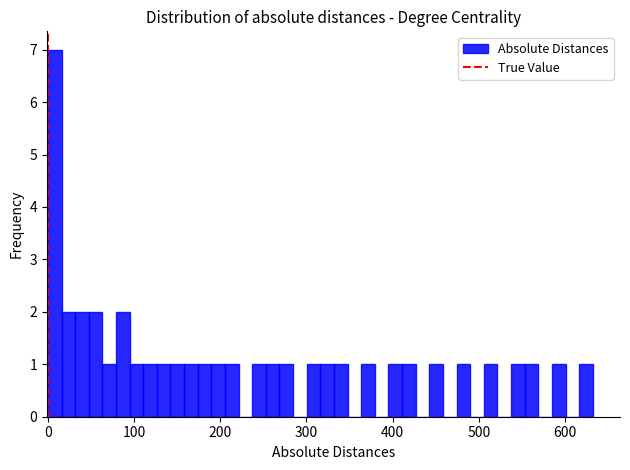

Around what value on the x-axis is the tallest bar? Give the approximate position of its centre, as read against the axis.

10